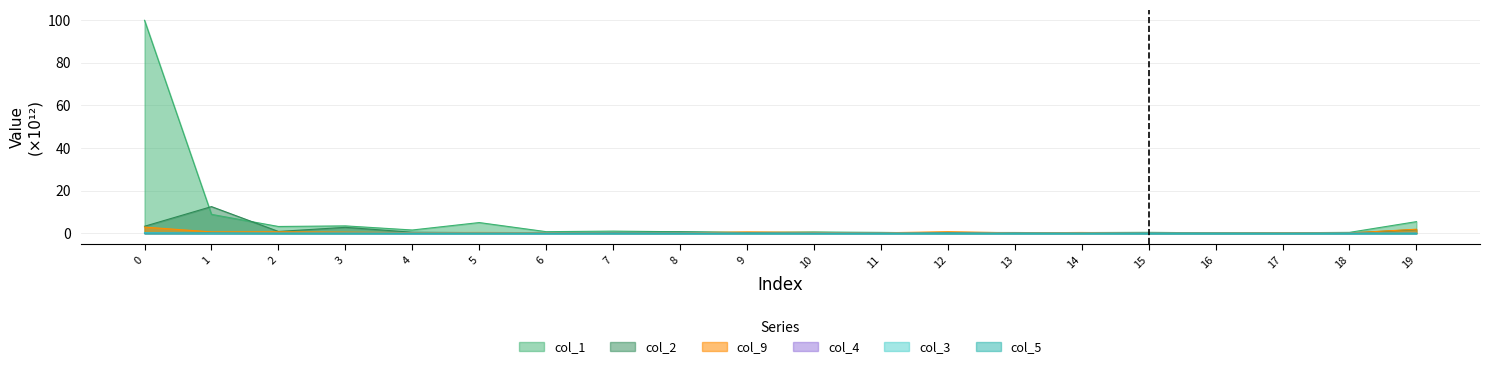

Reading left to right, list all the values displayed in this chart.

col_1: 99.8	8.9	3.2	3.5	1.5	5.0	0.7	1.0	0.7	0.4	0.6	0.4	0.1	0.3	0.3	0.4	0.2	0.2	0.4	5.4
col_2: 3.3	12.5	0.8	2.8	0.5	0.3	0.2	0.3	0.6	0.3	0.4	0.2	0.4	0.3	0.2	0.1	0.1	0.1	0.1	1.7
col_9: 2.9	0.6	0.7	0.5	0.3	0.4	0.3	0.1	0.2	0.6	0.4	0.2	0.7	0.2	0.4	0.1	0.2	0.3	0.1	1.9
col_4: 0.2	0.0	0.0	0.0	0.0	0.0	0.0	0.0	0.0	0.0	0.0	0.0	0.0	0.0	0.0	0.0	0.0	0.0	0.0	0.0
col_3: 0.2	0.0	0.0	0.0	0.0	0.0	0.0	0.0	0.0	0.0	0.0	0.0	0.0	0.0	0.0	0.0	0.0	0.0	0.0	0.0
col_5: 0.1	0.1	0.0	0.0	0.0	0.0	0.0	0.0	0.0	0.0	0.0	0.0	0.0	0.0	0.0	0.0	0.0	0.0	0.0	0.0